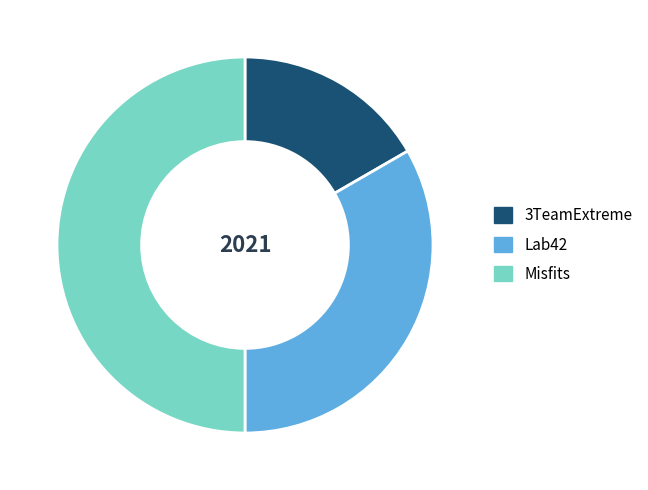

Do 3TeamExtreme and Misfits together represent more than half of the pie?

Yes